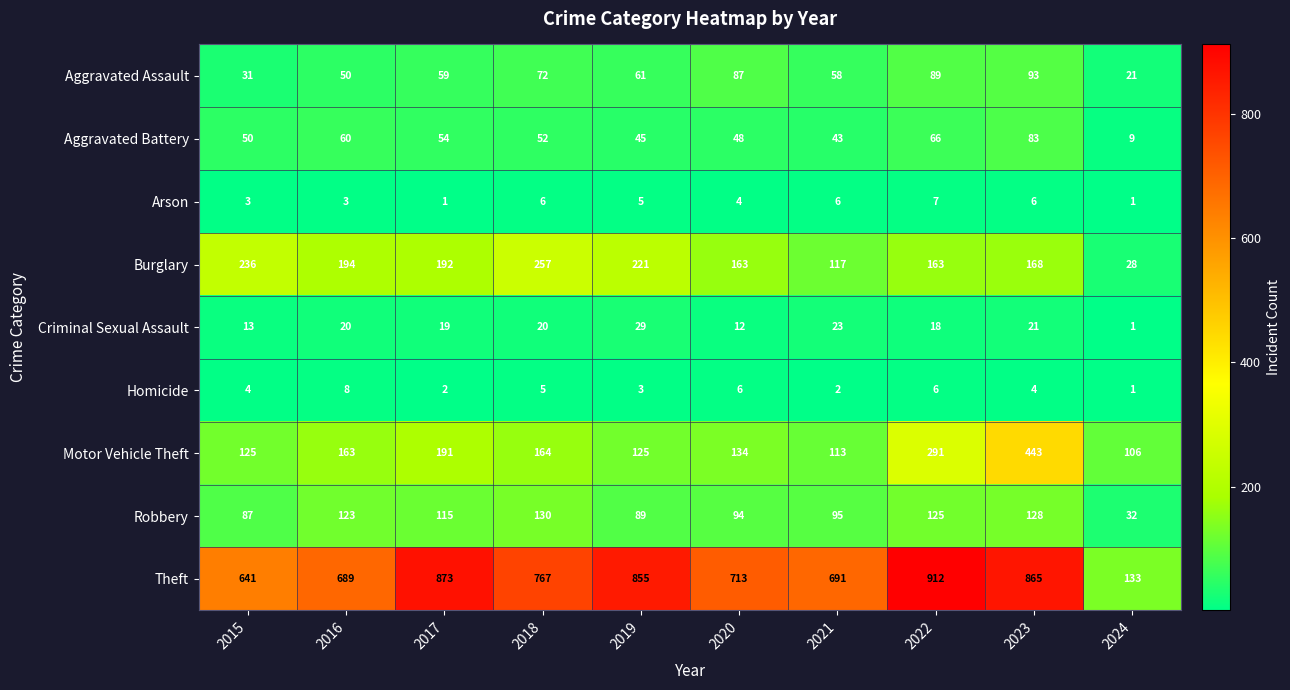

What value does the Aggravated Assault series have at 2016, to the nearest 10?

50